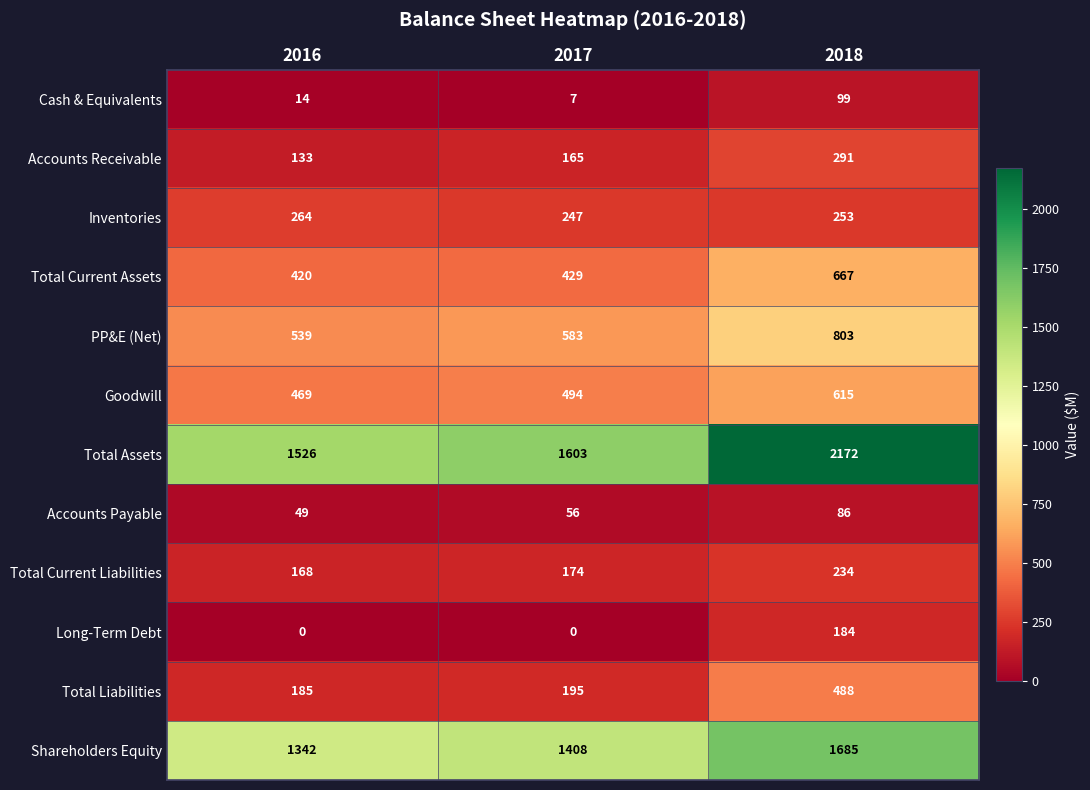

What is the difference between the maximum and minimum values in the Accounts Receivable series?

158